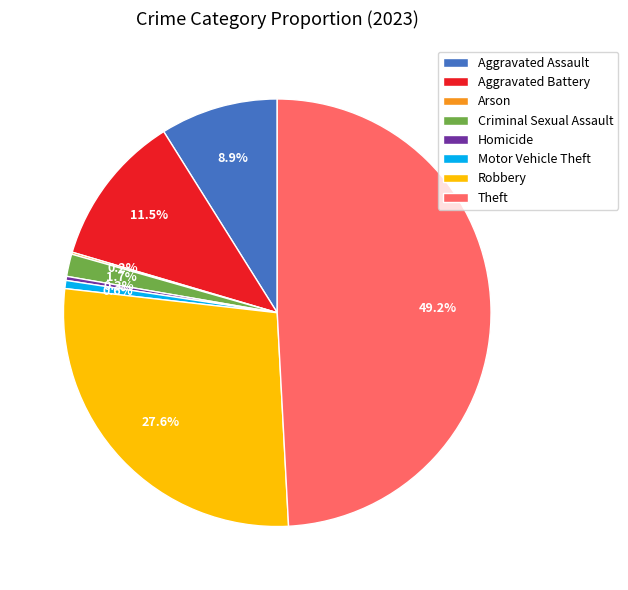

What is the total percentage of Robbery and Theft?

76.8%